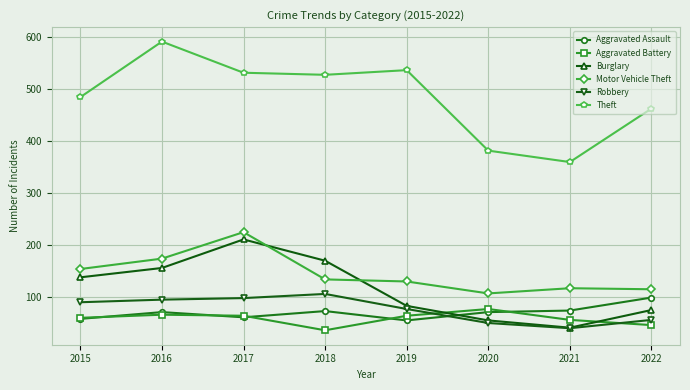

How many intersections are there between Burglary and Aggravated Battery?

2